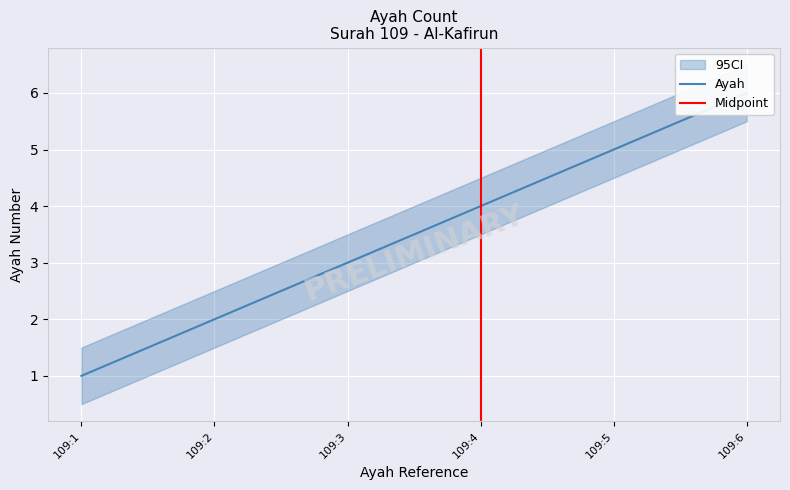

Does the chart display data point markers on the line(s)?

No